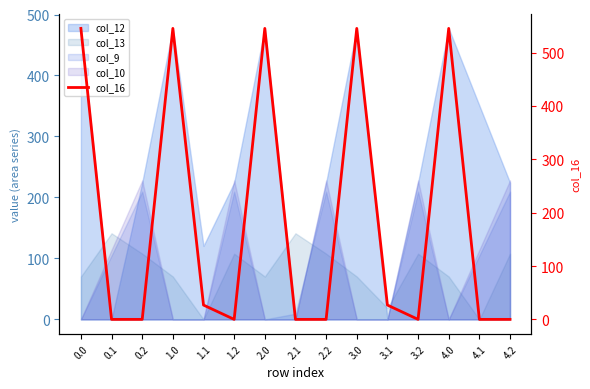

How many interior local peaks (higher than both neighbors) does the data have?

4